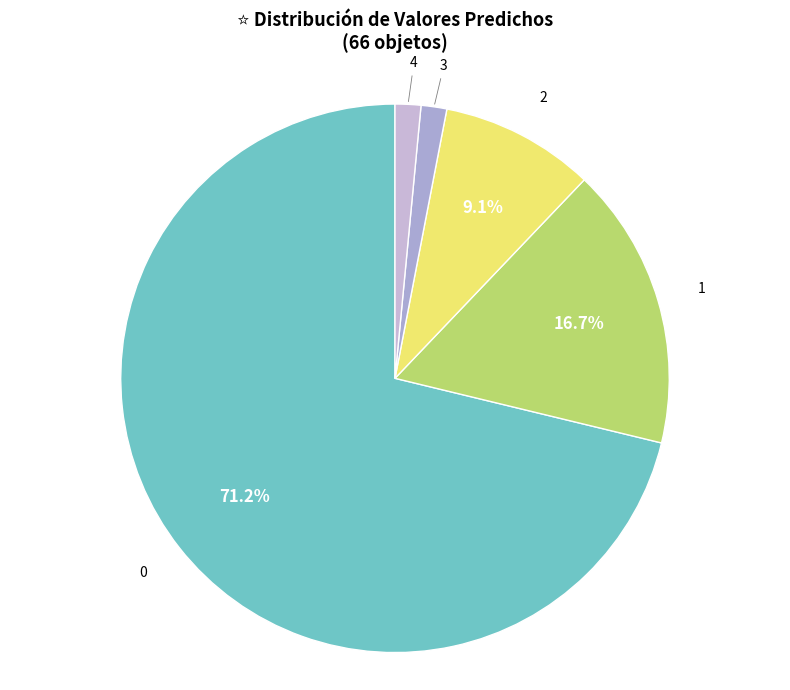

How many segments does this pie chart have?

5